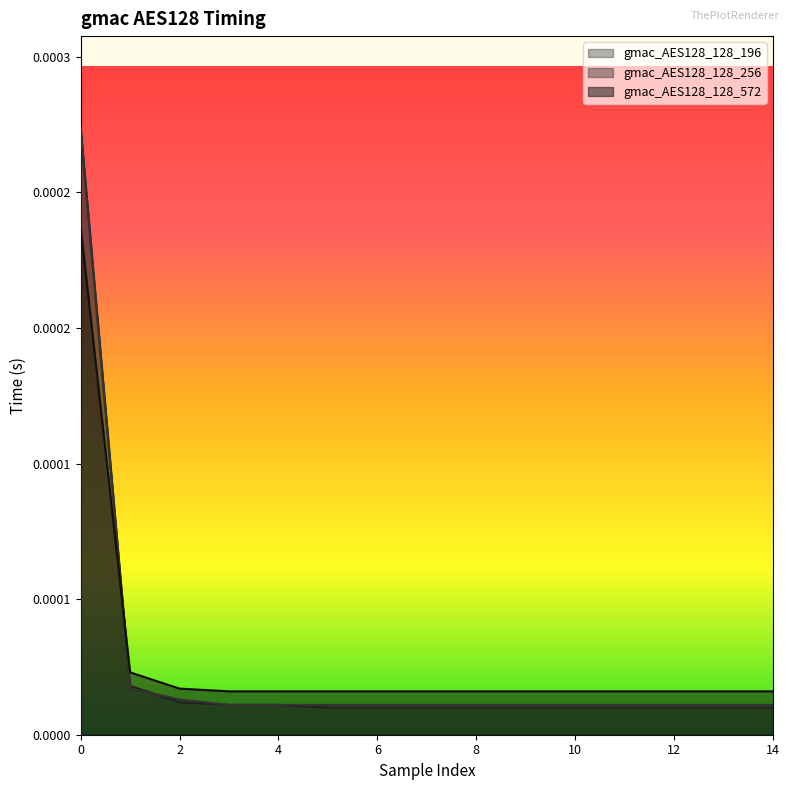

Is it true that gmac_AES128_128_256 equals 0.0 at 5?

True